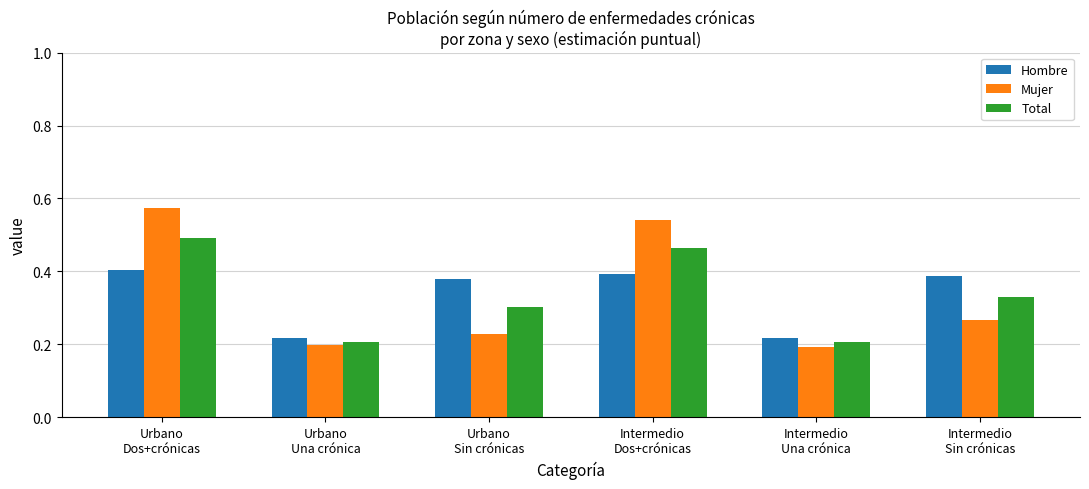

At how many categories does at least one series exceed 0?

6